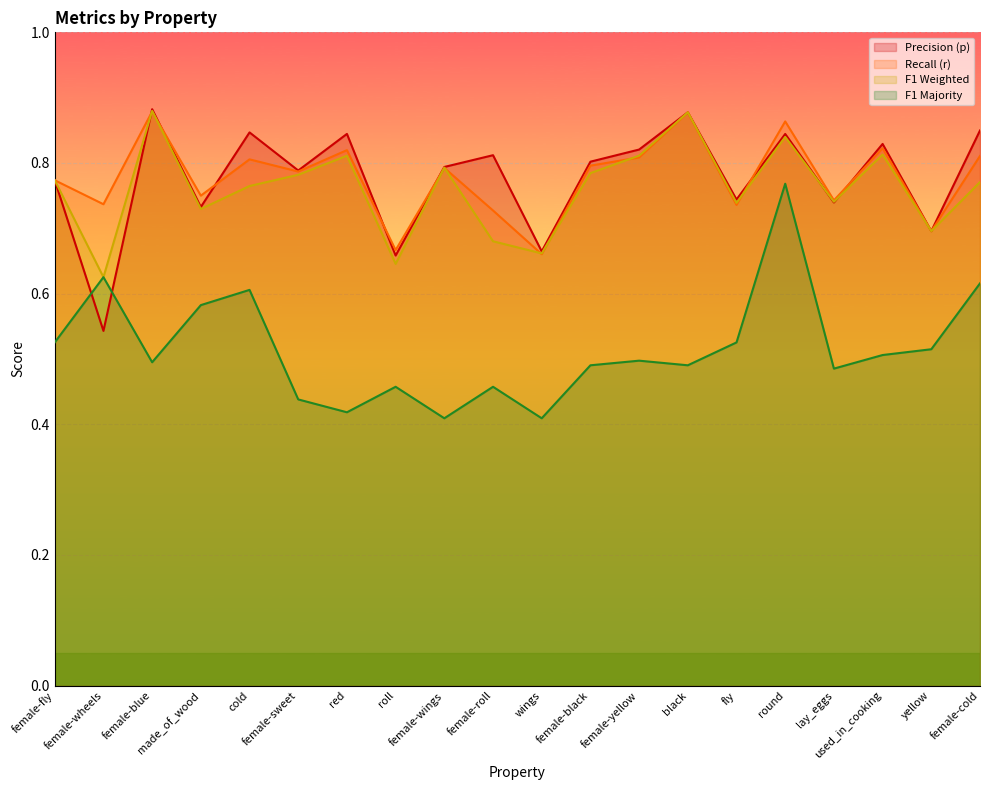

What is the difference between the maximum and minimum values in the r series?

0.2